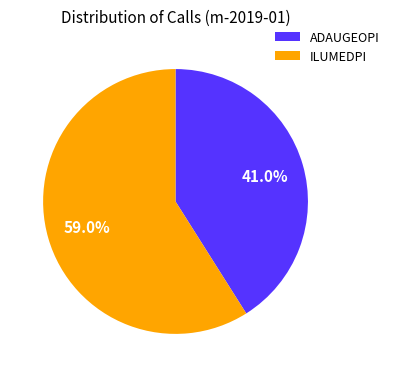

Which slice is the largest?

ILUMEDPI